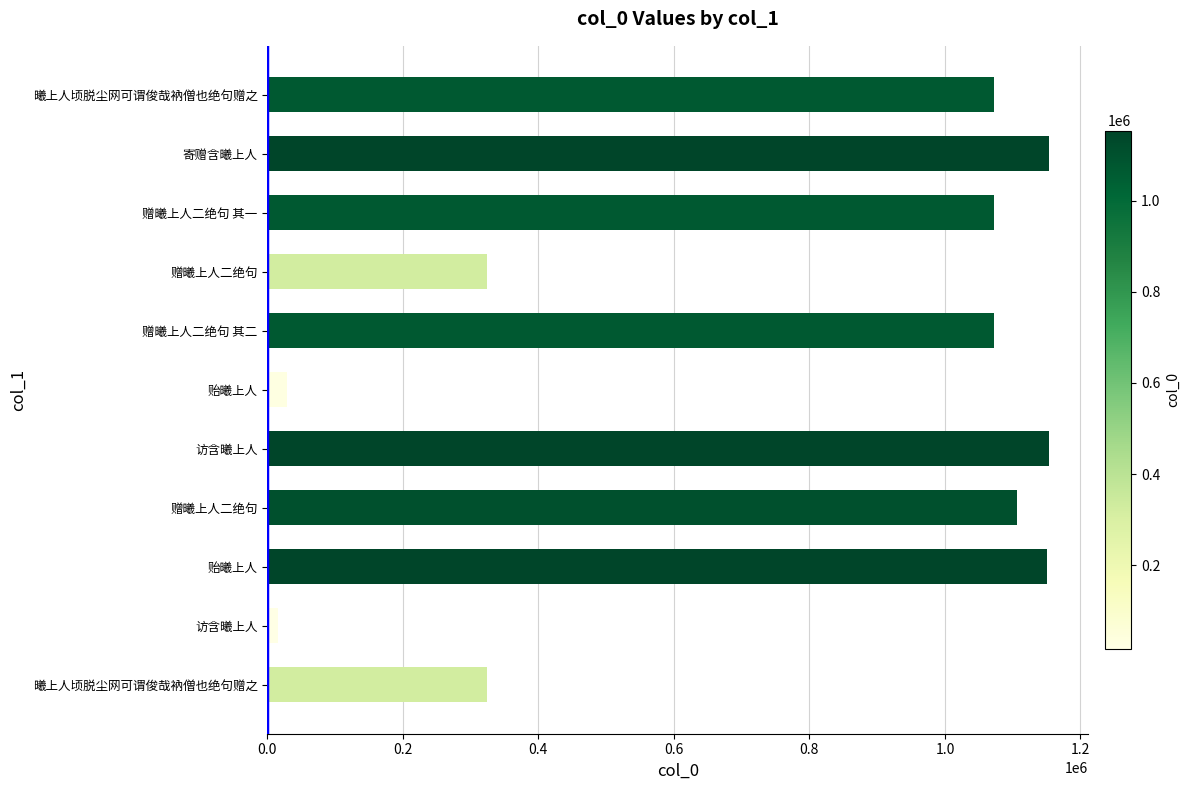

How many bars are there in total?

11